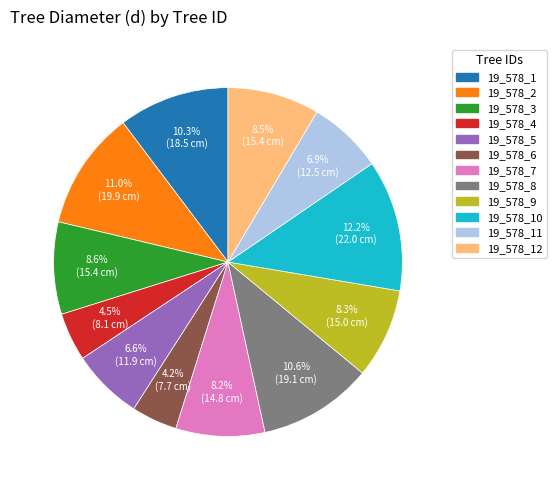

How many segments does this pie chart have?

12